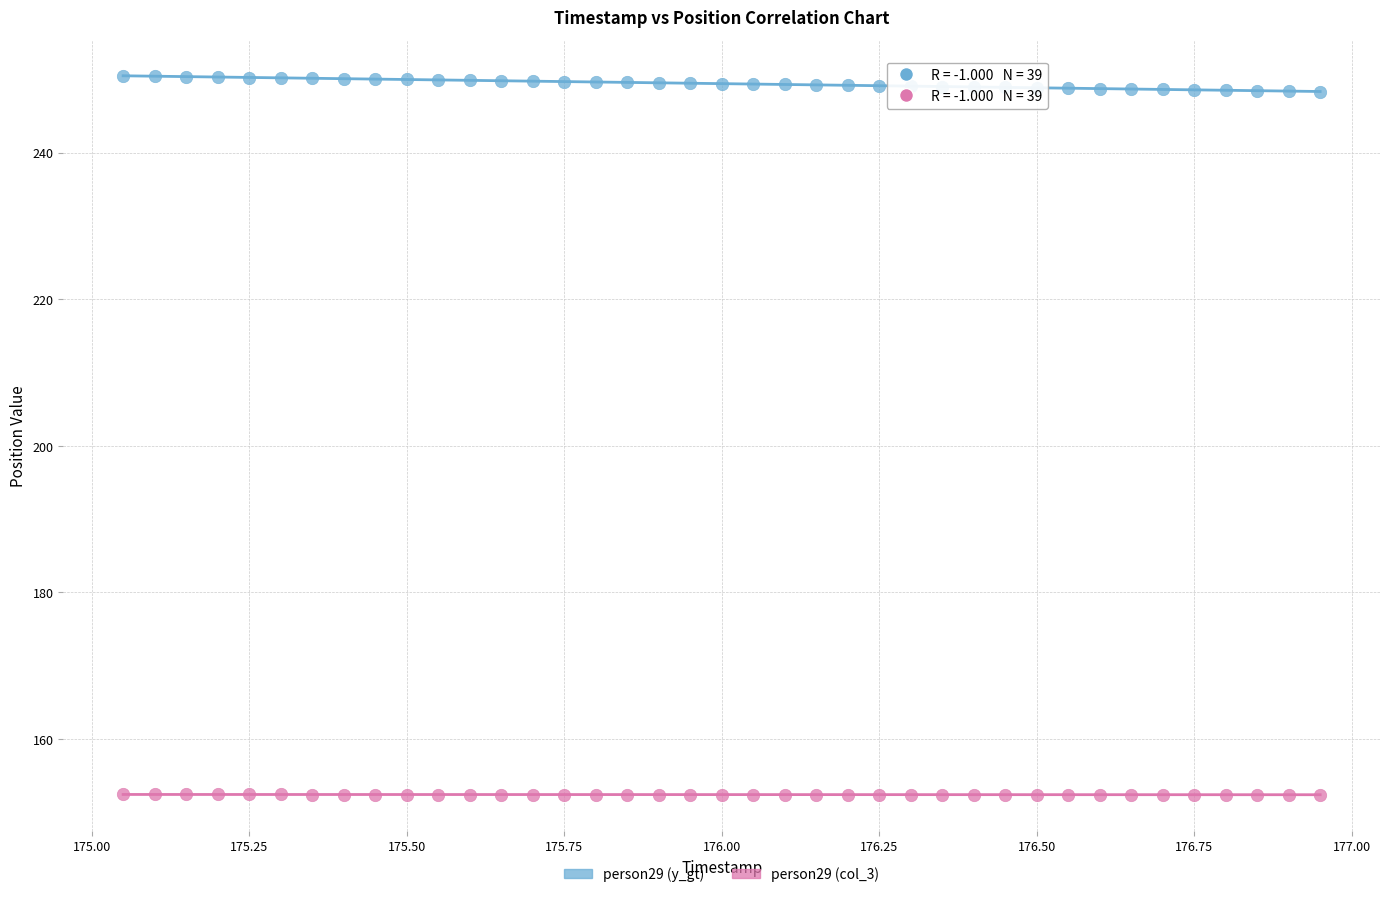

Which series has the largest Y range (max minus min)?

person29 (y_gt)